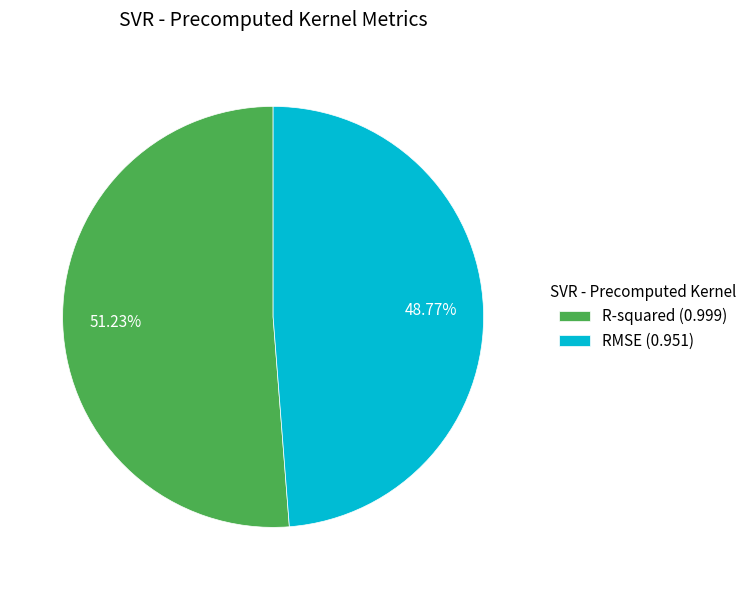

The R-squared slice represents 51% of the pie. True or false?

True